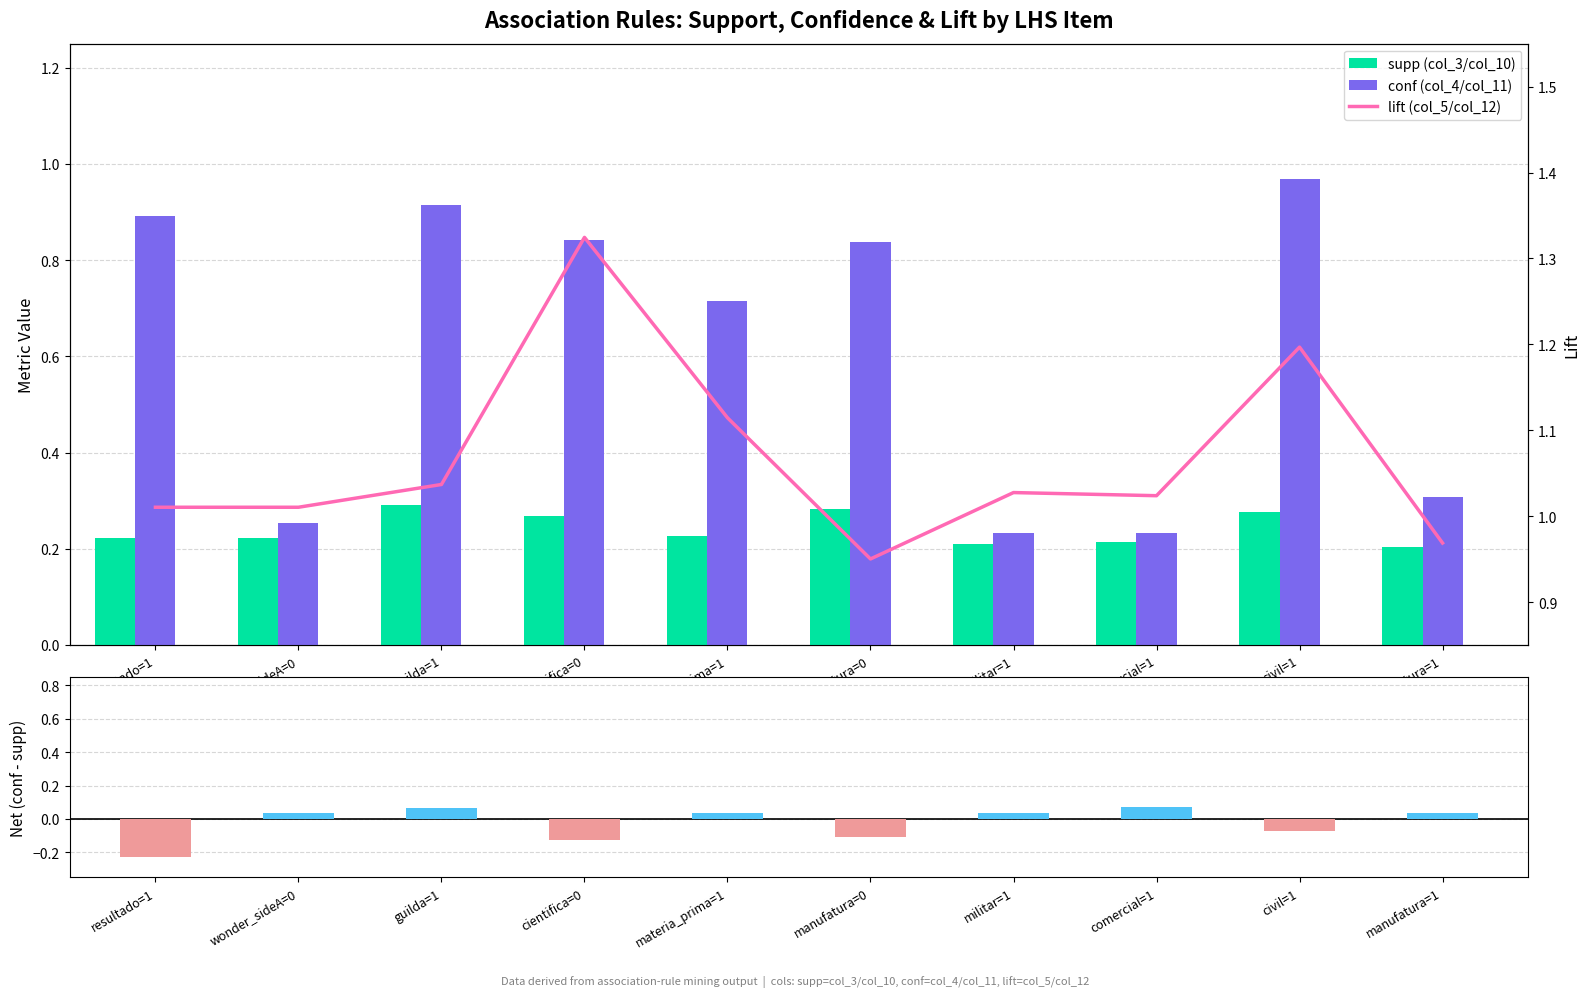

Reading left to right, what are all the values shown in this chart?

supp (col_3/col_10): 0.2	0.2	0.3	0.3	0.2	0.3	0.2	0.2	0.3	0.2
conf (col_4/col_11): 0.9	0.3	0.9	0.8	0.7	0.8	0.2	0.2	1.0	0.3
Net (conf - supp): -0.2	0.0	0.1	-0.1	0.0	-0.1	0.0	0.1	-0.1	0.0
lift (col_5/col_12): 1.0	1.0	1.0	1.3	1.1	1.0	1.0	1.0	1.2	1.0